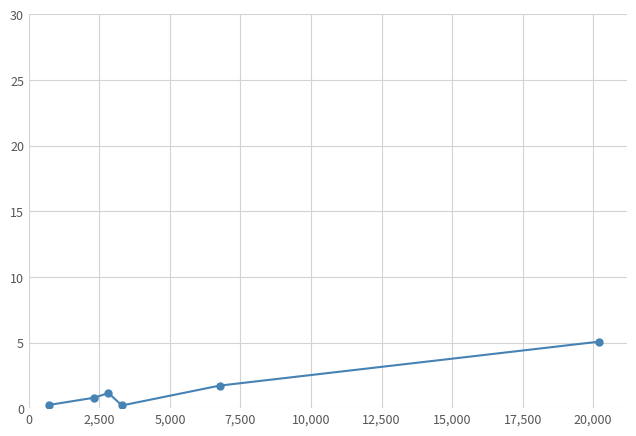

What is the value of the 6th point from the left?

5.1